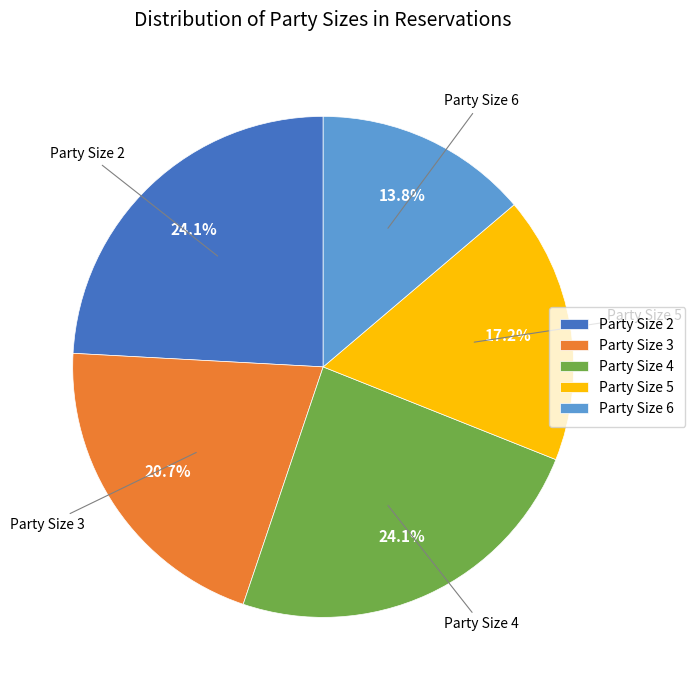

Between Party Size 5 and Party Size 4, which is larger?

Party Size 4